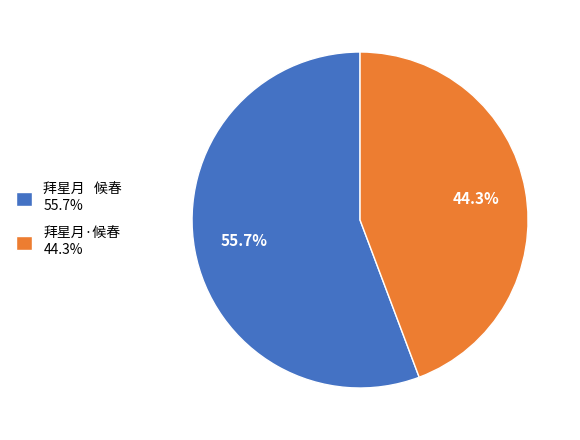

To the nearest percent, what is the difference between the largest and smallest slice percentages?

11%